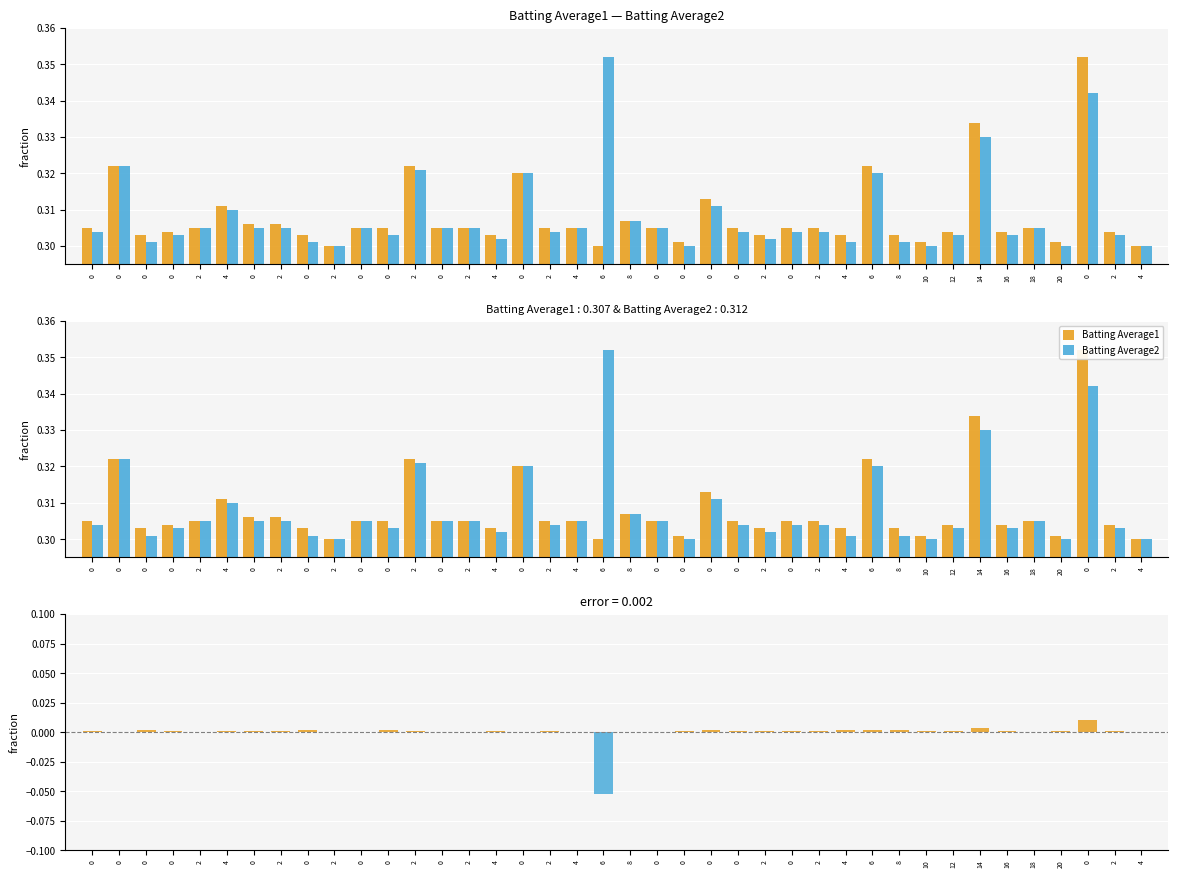

The Batting Average2 series shows -0.0 at 0. True or false?

False